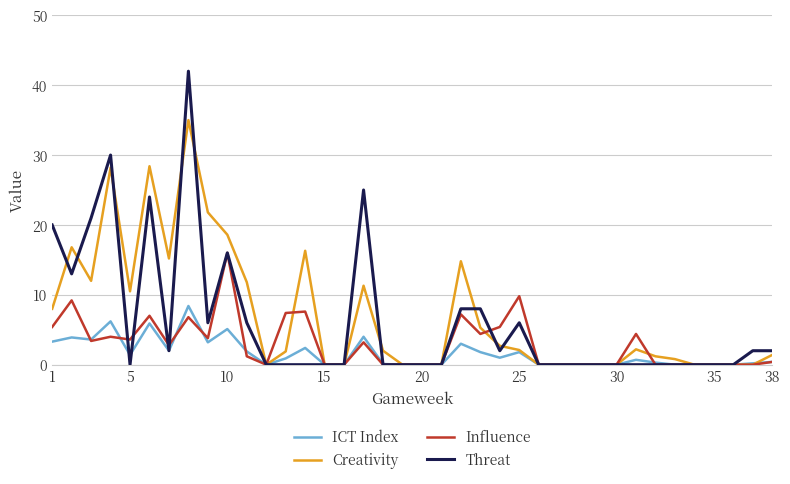

What is the greatest value displayed?

42.0